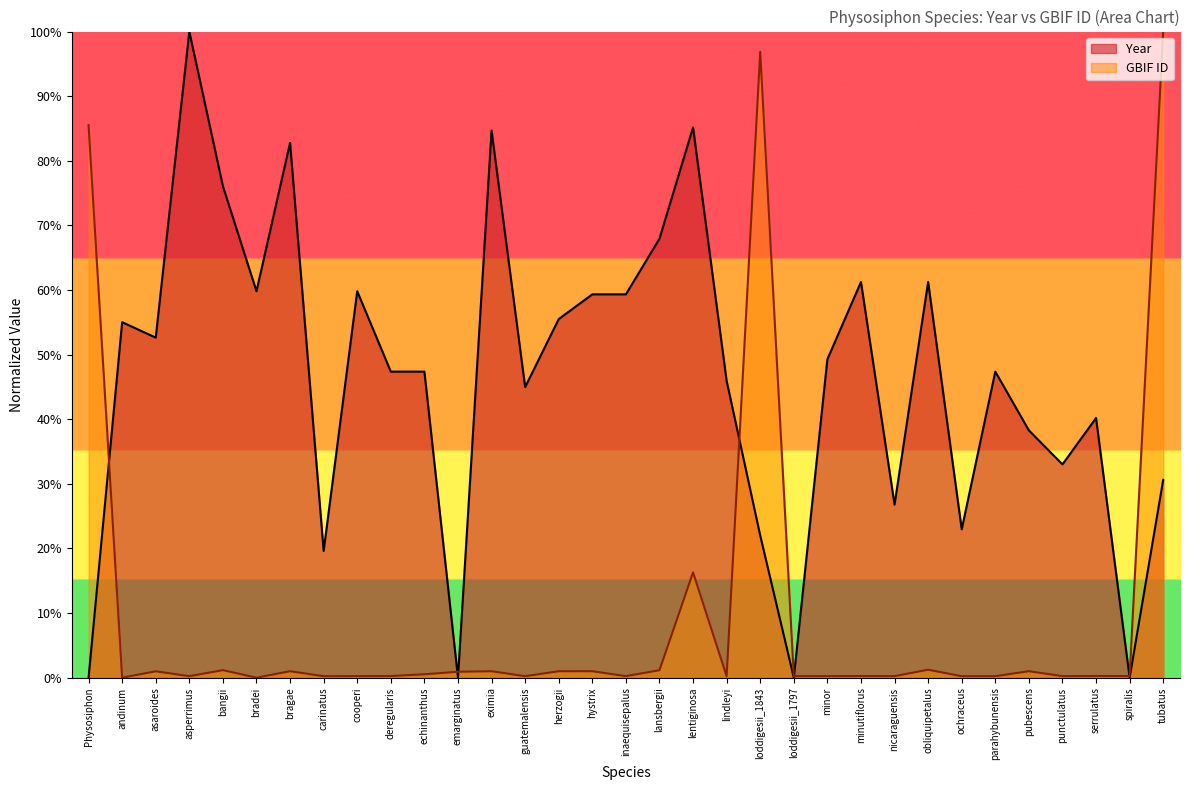

Is the value of GBIF ID at parahybunensis greater than the value of Year at tubatus?

No